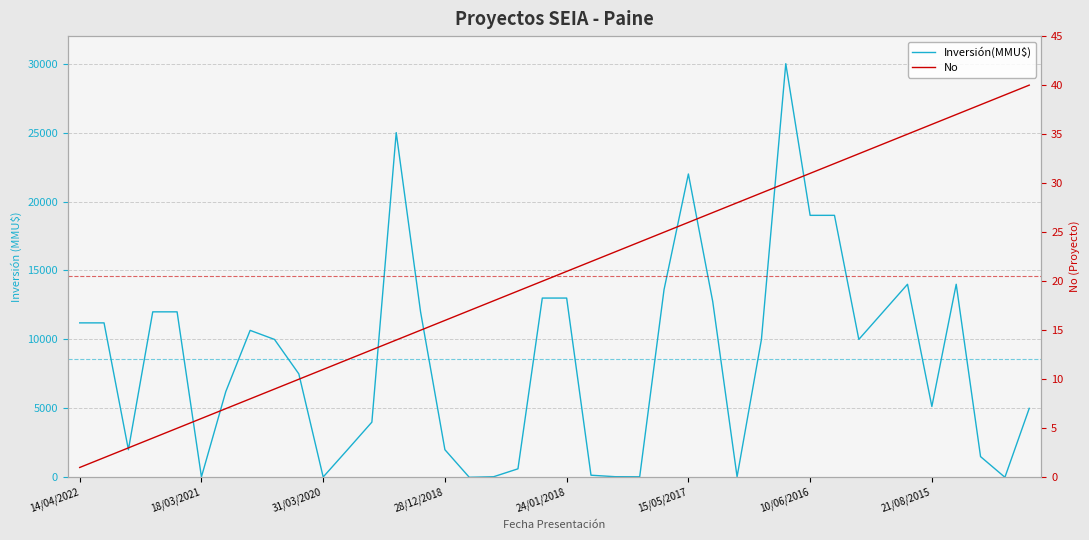

How many series are shown in this chart?

2